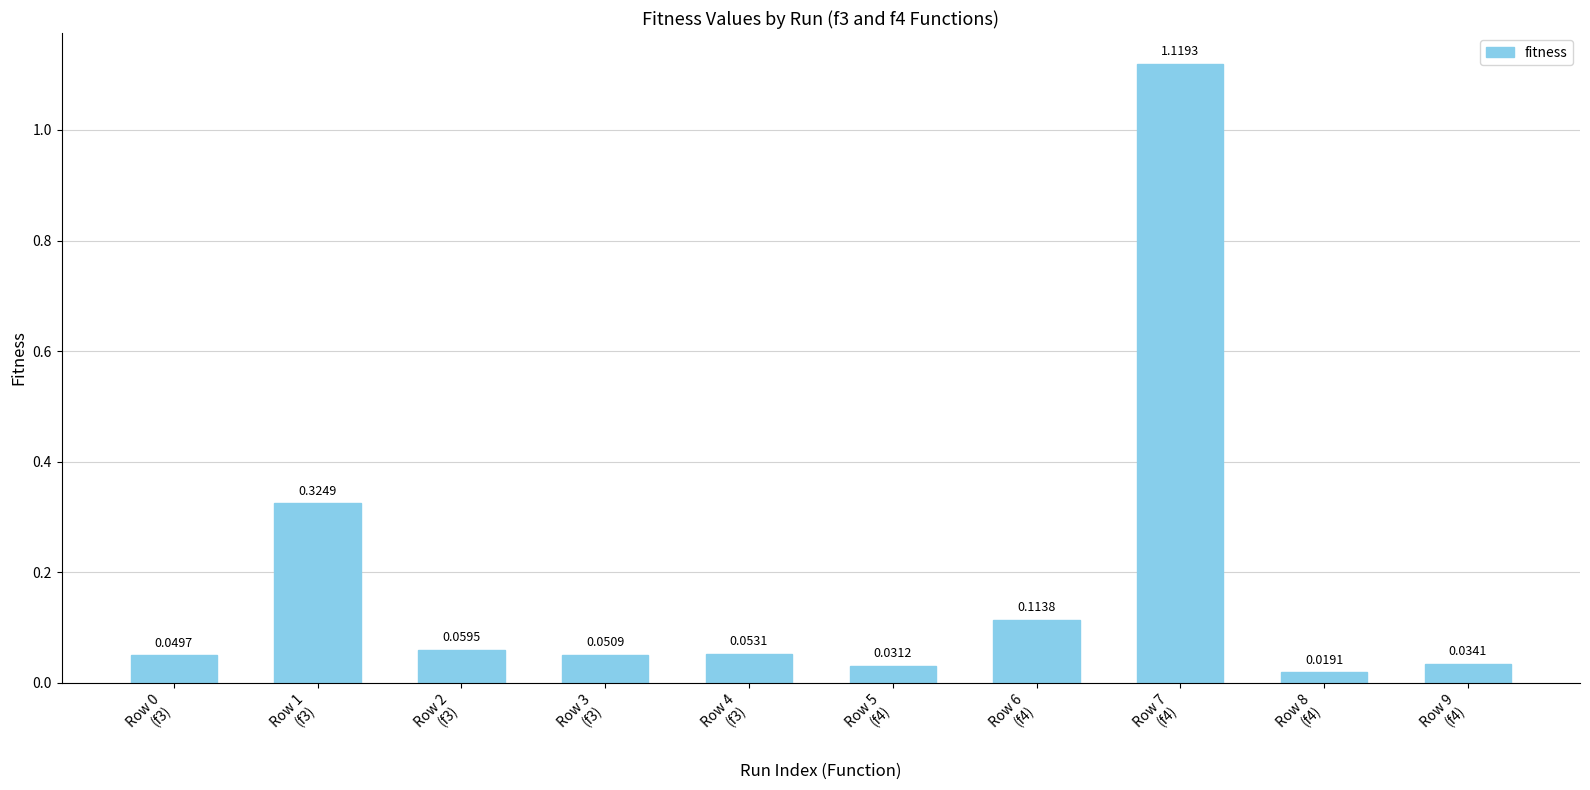

The chart shows a value of 0.1 at Row 1
(f3). True or false?

False